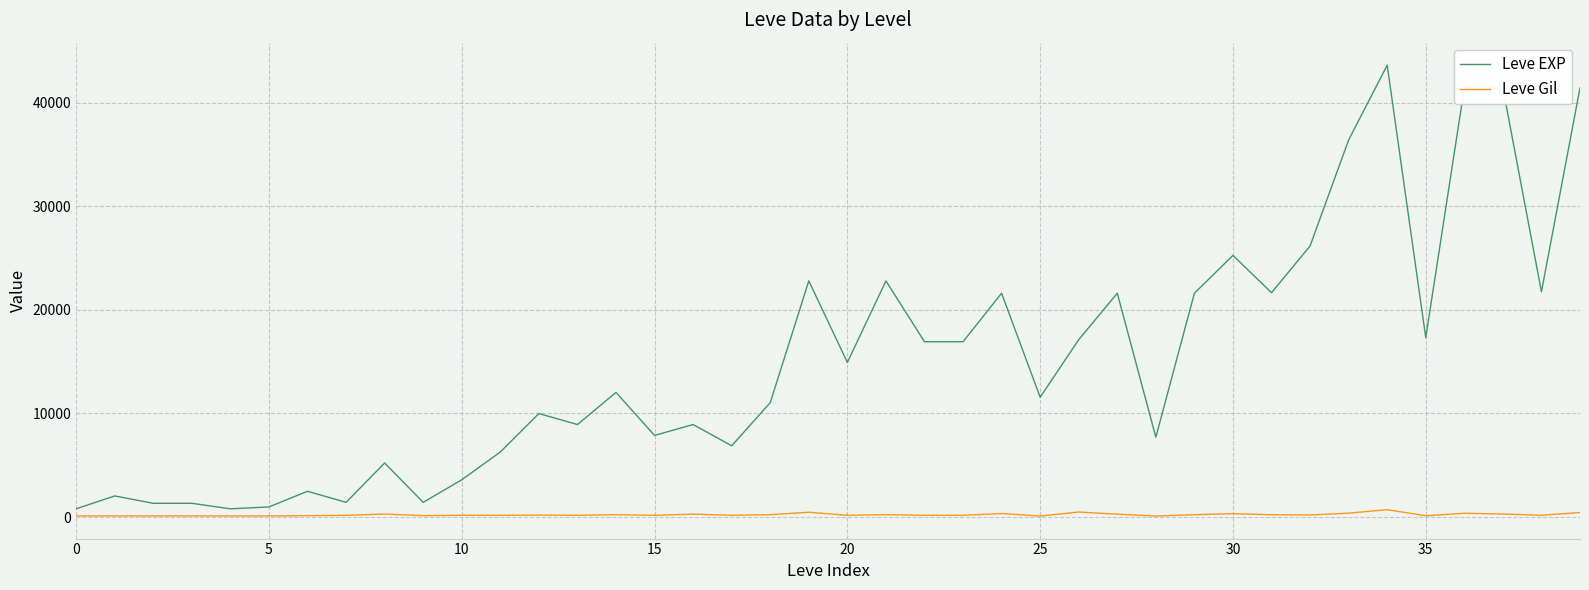

Which series has the largest range (max minus min)?

Leve EXP